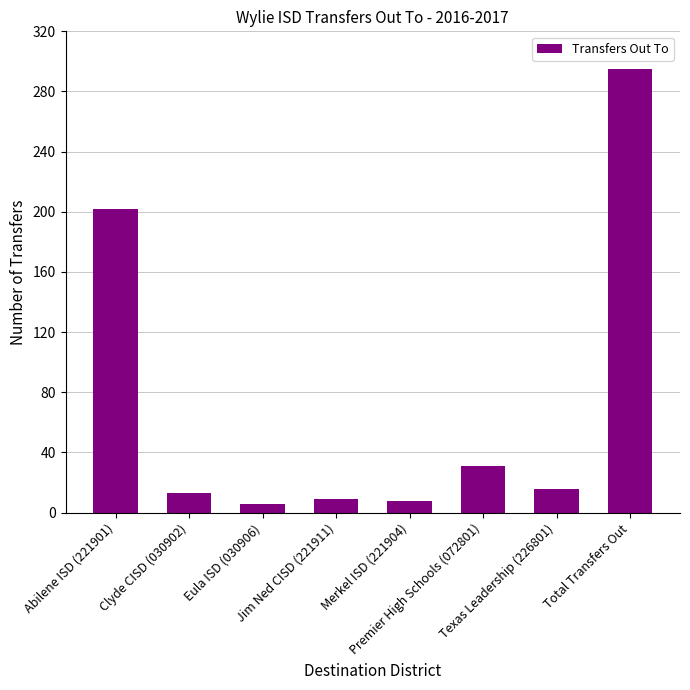

What is the value of the 3rd bar from the left?

6